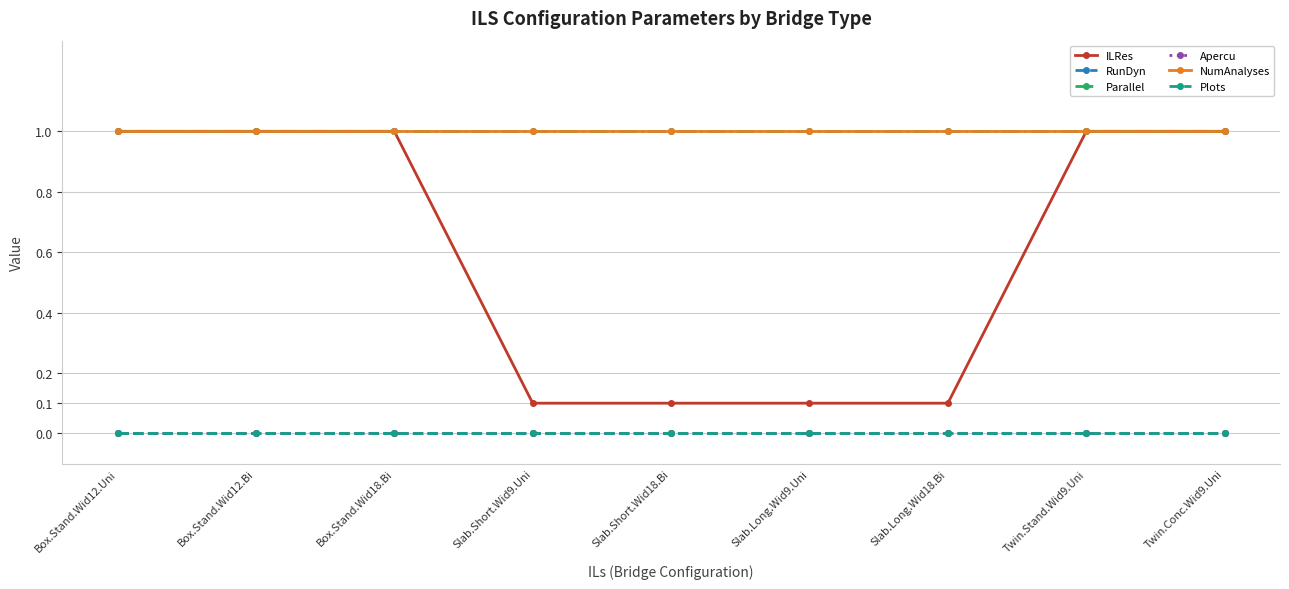

Rank the series at Box.Stand.Wid12.Bi from highest to lowest value.

ILRes, Parallel, NumAnalyses, RunDyn, Apercu, Plots